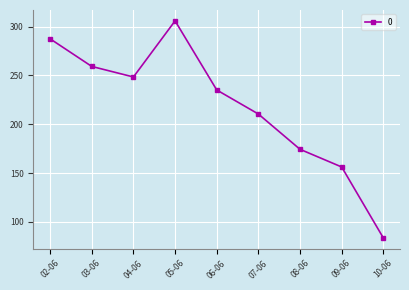

List the labels in order of value, smallest first.

10-06, 09-06, 08-06, 07-06, 06-06, 04-06, 03-06, 02-06, 05-06